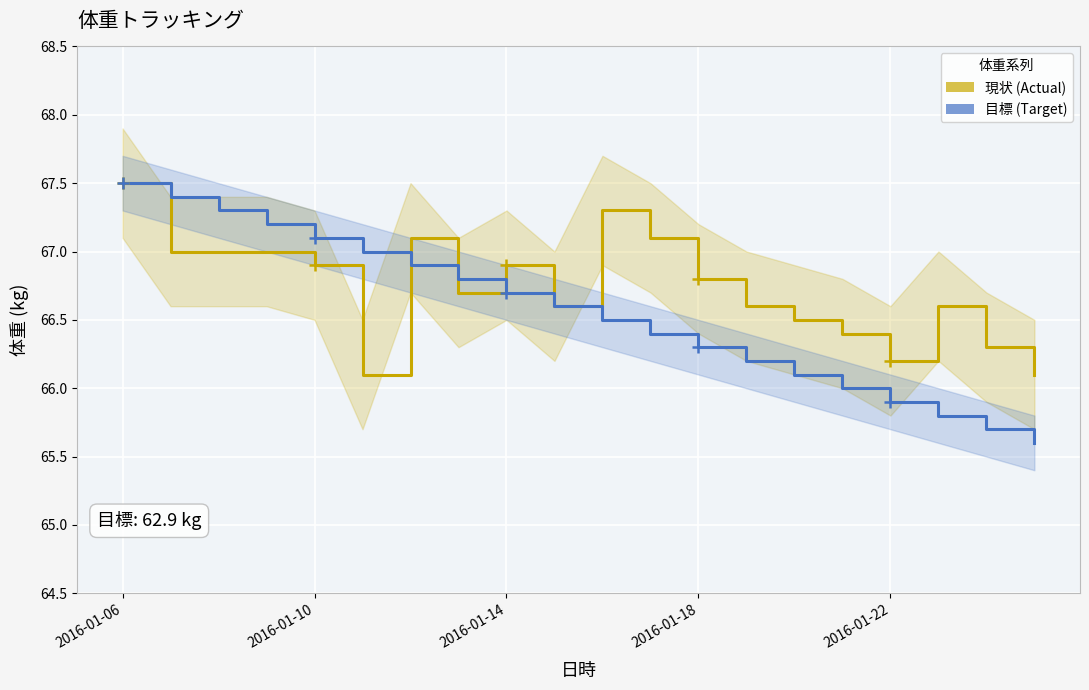

At how many categories does at least one series exceed 66?

20